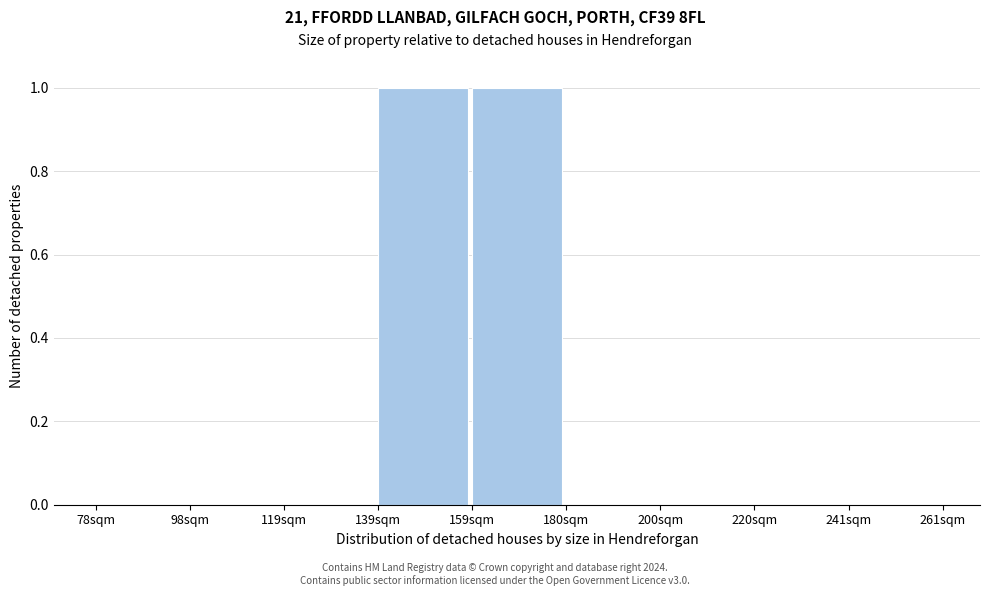

Reading left to right, transcribe this chart: for each bar, give the range it covers on the x-axis and its height. Neither the bar edges nor the heights are printed on the chart, so give them approximately, as read against the axes.

80 to 100: 0
100 to 120: 0
120 to 140: 0
140 to 160: 1
160 to 180: 1
180 to 200: 0
200 to 220: 0
220 to 240: 0
240 to 260: 0